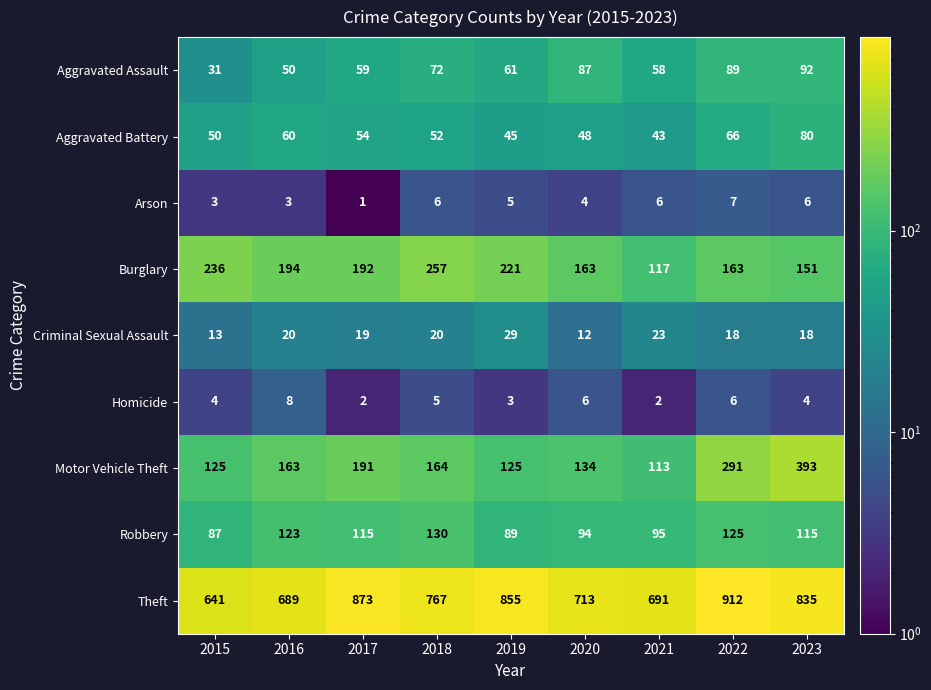

What is the greatest value displayed?

912